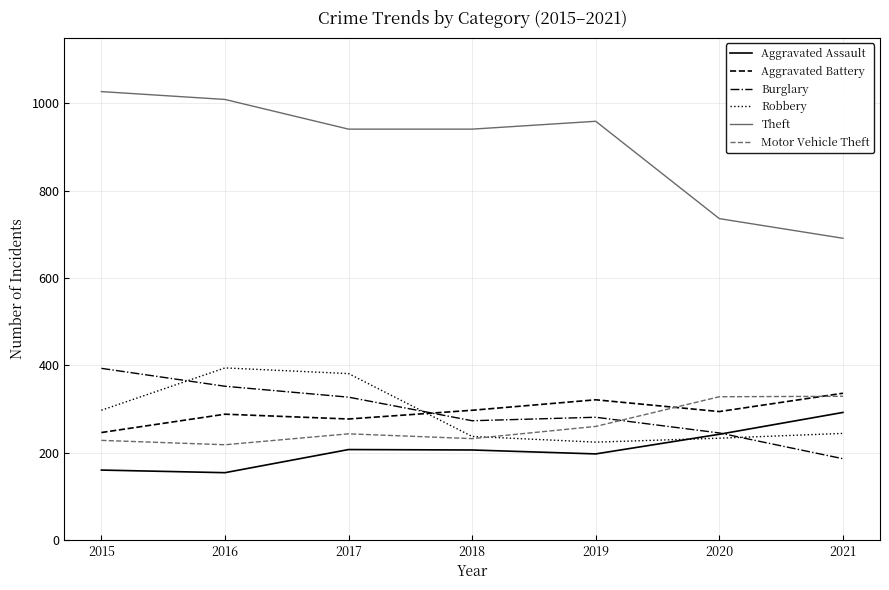

True or false: Theft has more than 1 points higher than both neighbors.

False